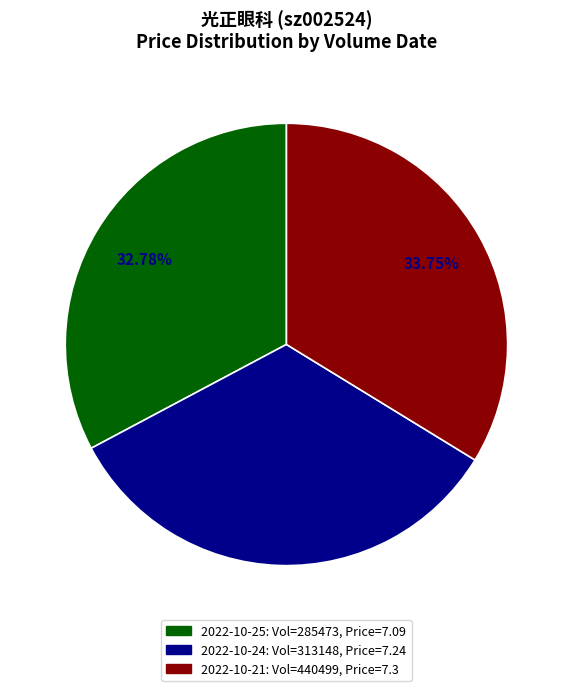

Is there any slice that represents more than half of the pie?

No